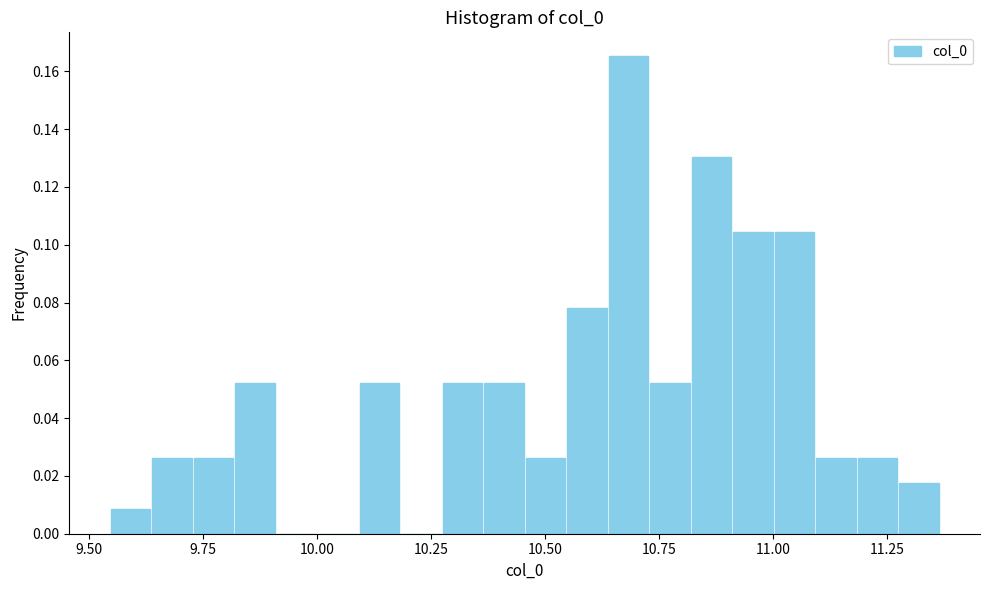

Read against the x-axis, roughly where is the centre of the tallest bar?

10.70